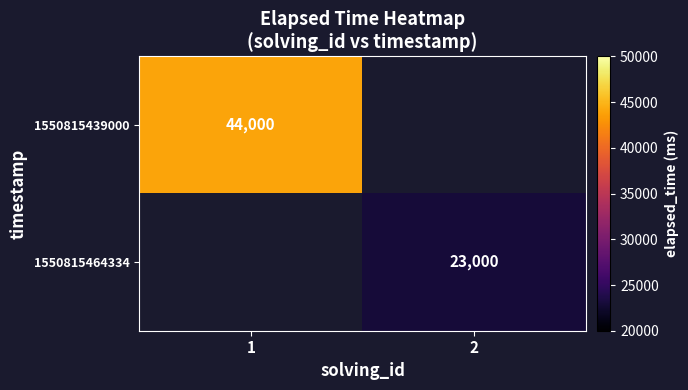

The value of 1550815464334 at 2 is 23000. True or false?

True